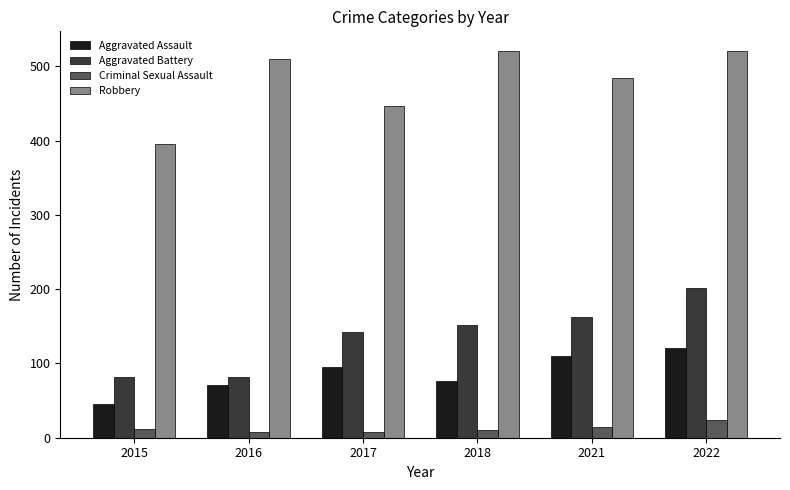

Read the Aggravated Assault value at 2018.

77